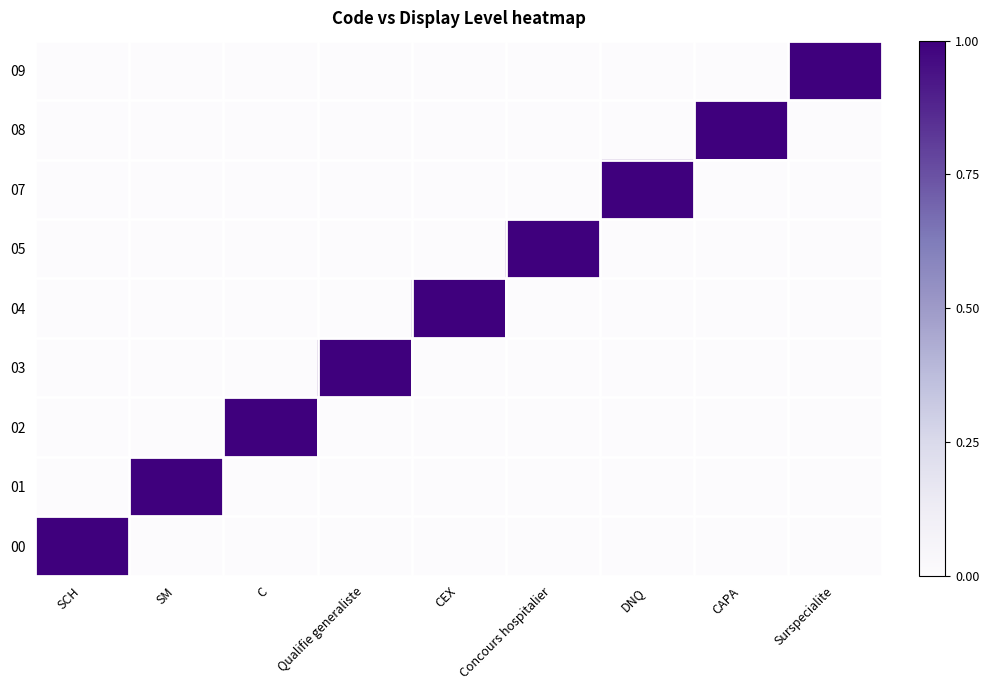

Which series has the largest range (max minus min)?

00